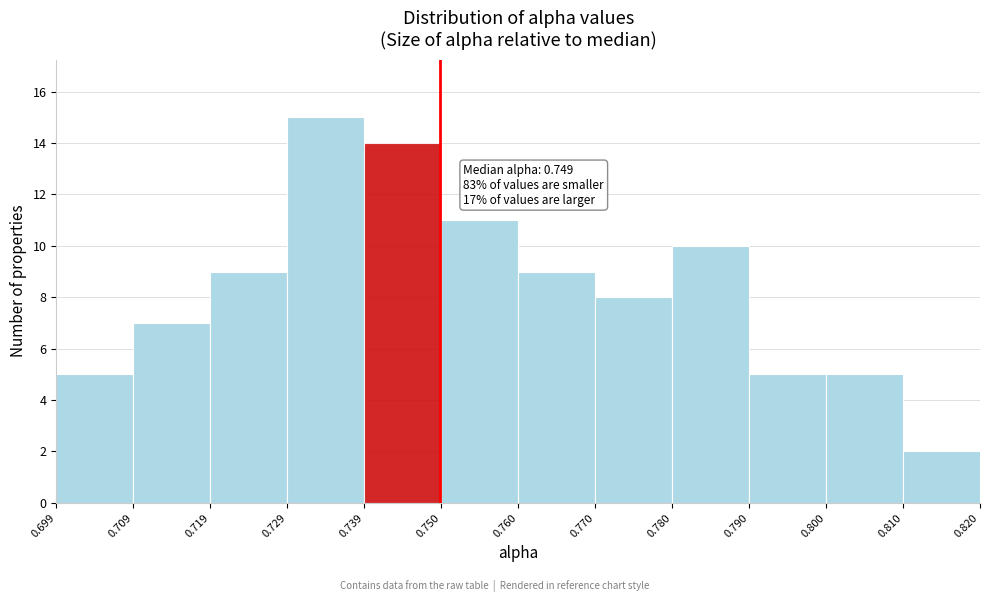

Over which range of the x-axis is the bar tallest?

0.729 to 0.739